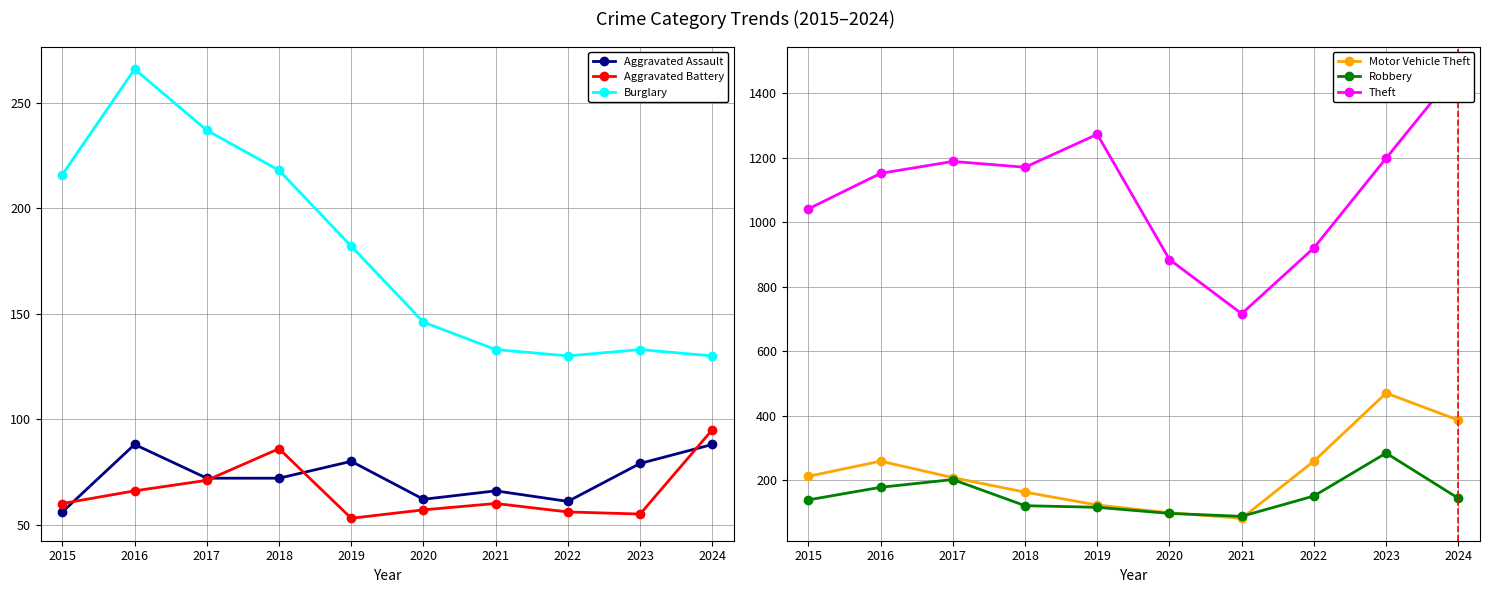

What is the value of the Theft point at the 4th from the left?

1170